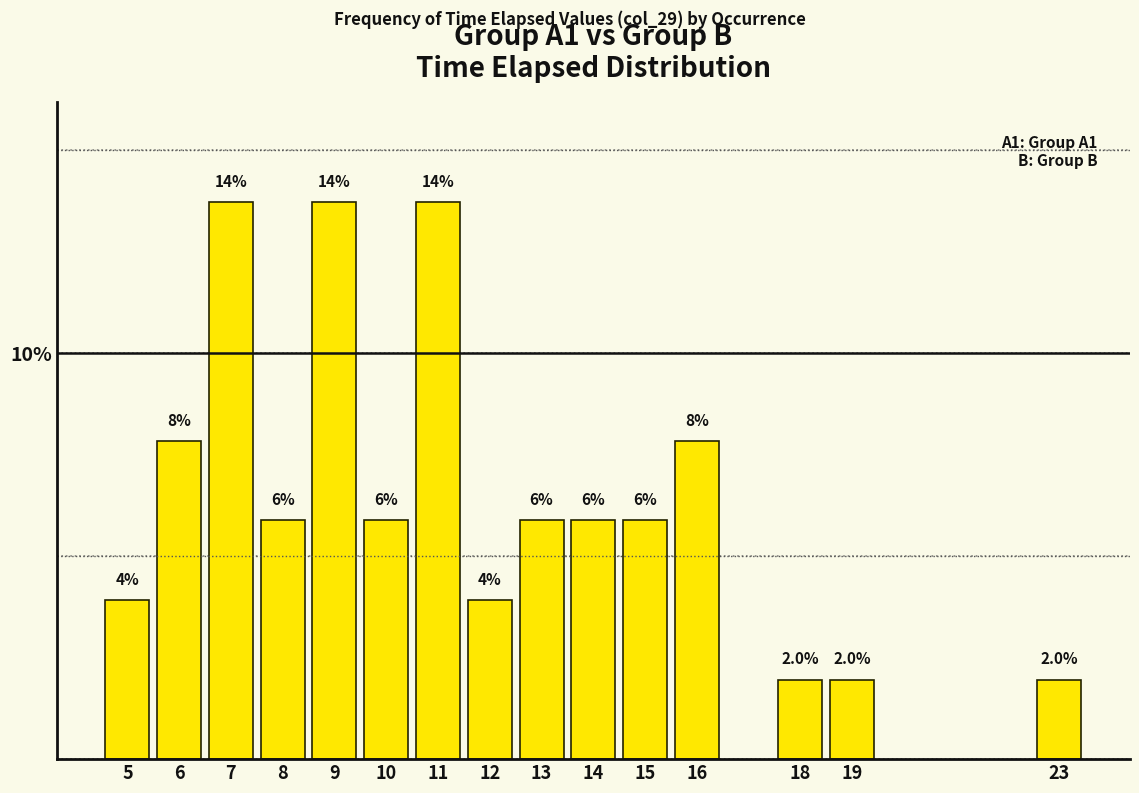

How many bars are there in total?

15